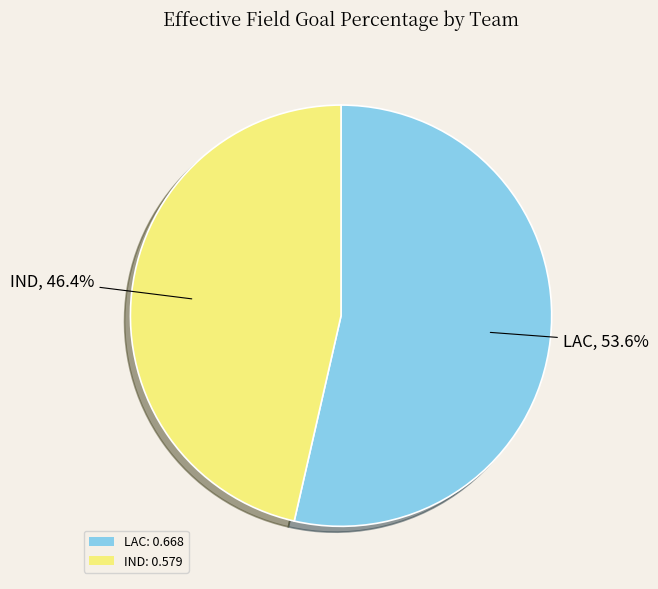

What percentage is the IND slice, to the nearest percent?

46%